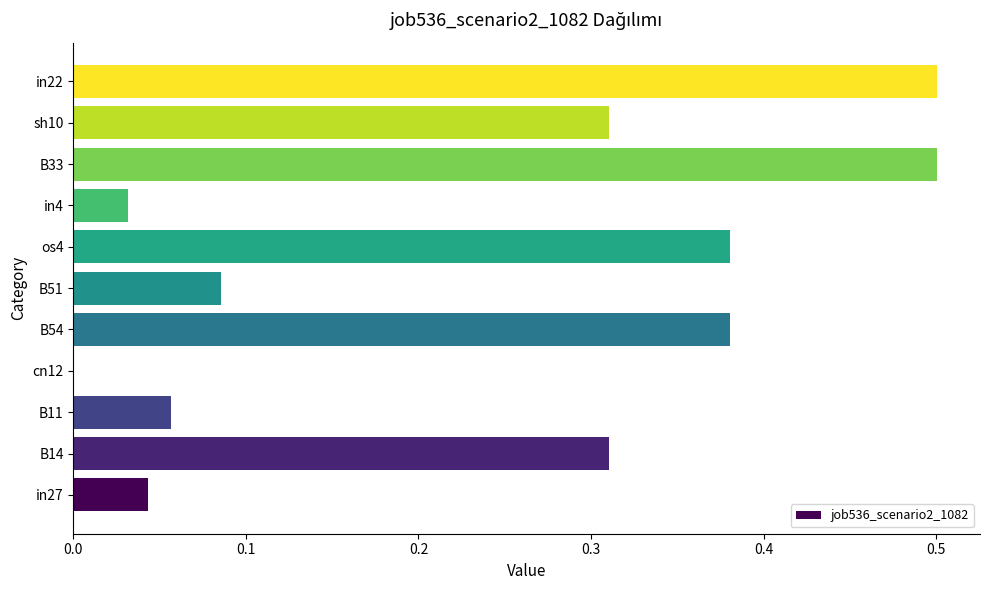

True or false: the data shows 0.1 at B33.

False